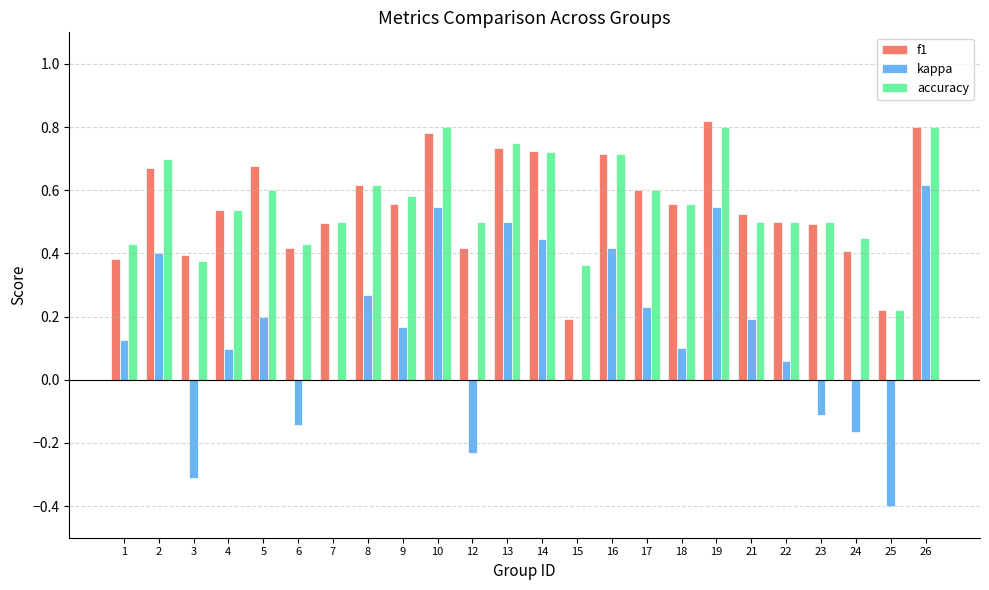

Are the bars grouped side by side (vs. stacked)?

Yes